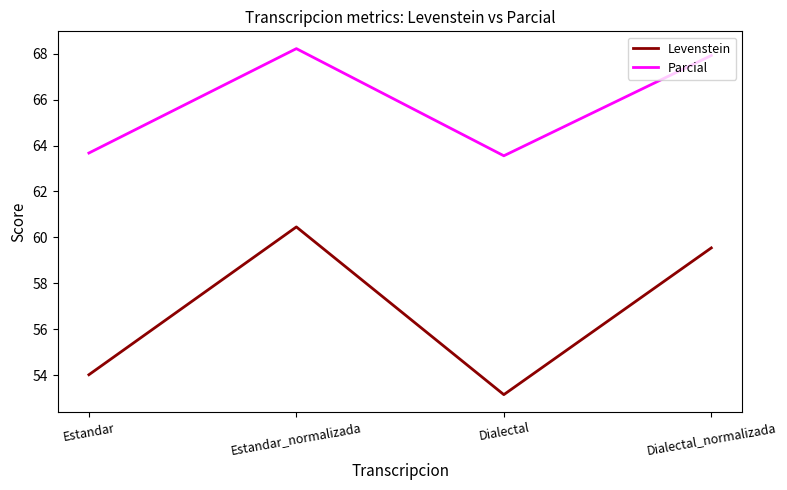

How many values in the Parcial series are below 67?

2